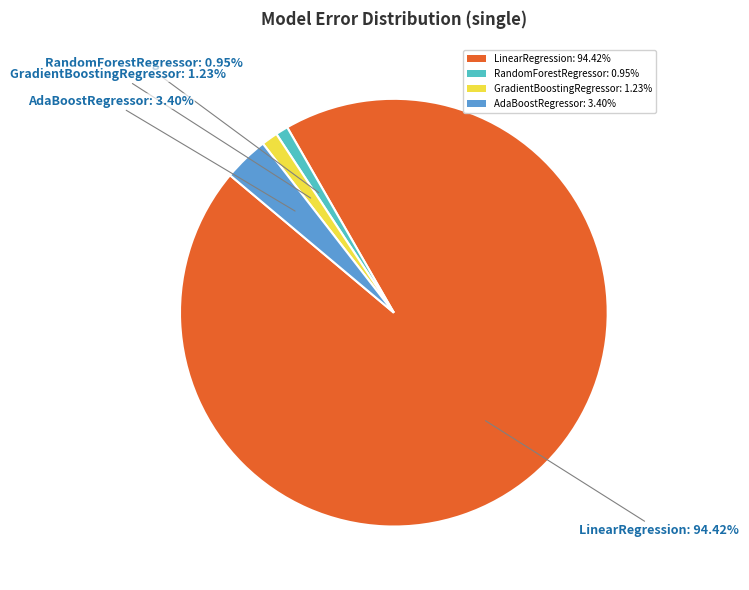

Is it true that GradientBoostingRegressor is 15% of the pie?

False